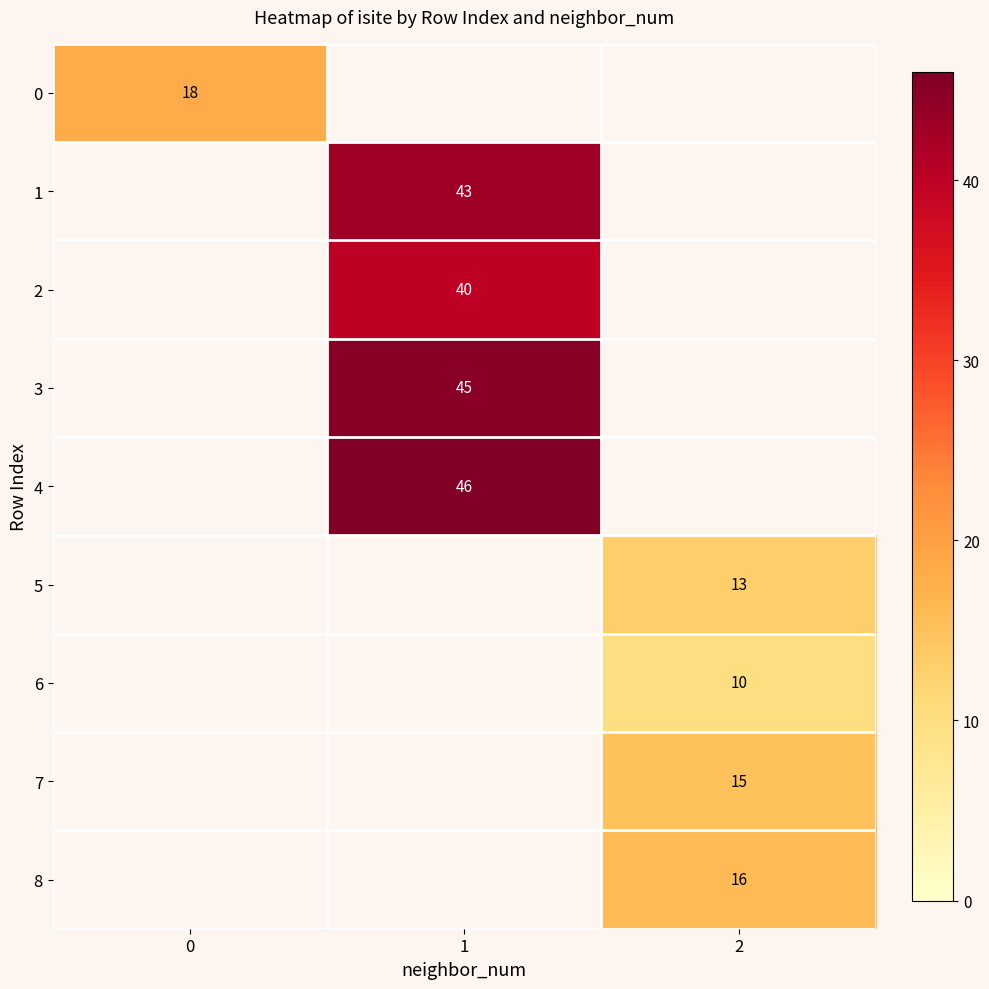

True or false: 7 has a value of 6 at 2.

False